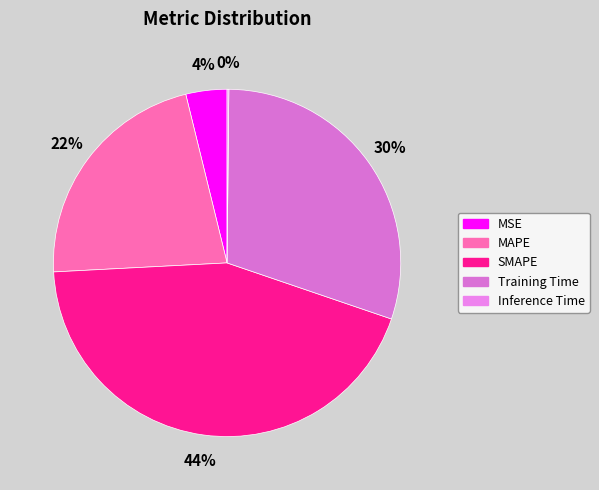

What is the largest slice in the pie chart?

SMAPE